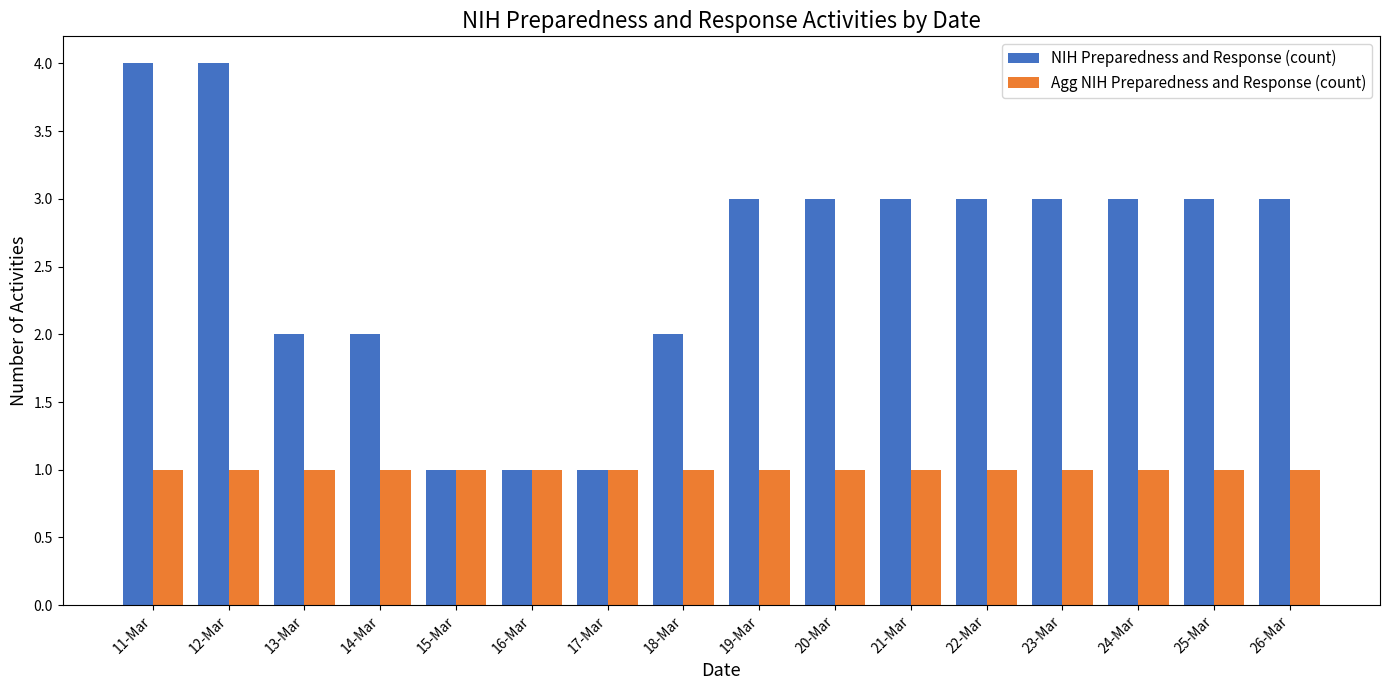

Reading left to right, list all the values displayed in this chart.

NIH Preparedness and Response (count): 4	4	2	2	1	1	1	2	3	3	3	3	3	3	3	3
Agg NIH Preparedness and Response (count): 1	1	1	1	1	1	1	1	1	1	1	1	1	1	1	1